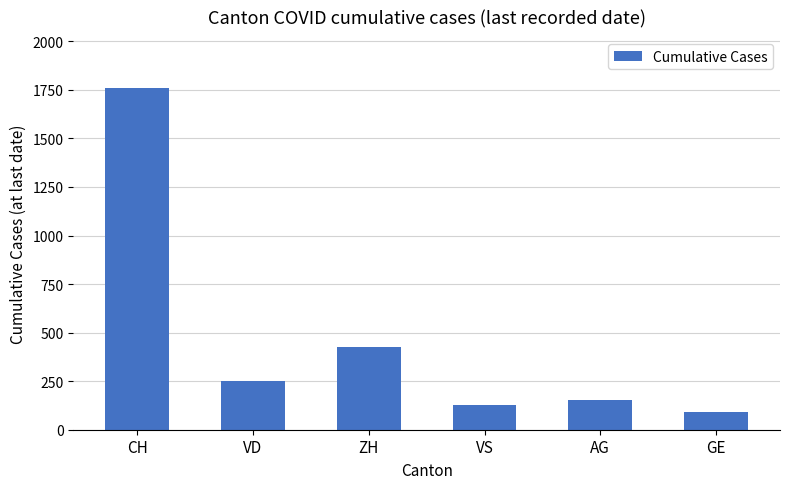

What is the difference between the values at VD and AG?

99